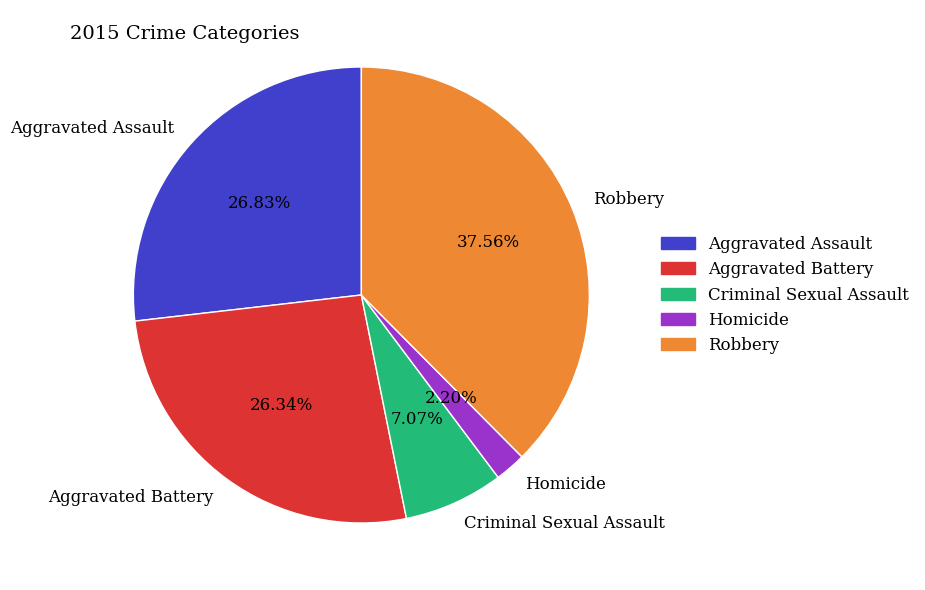

To the nearest percent, what is the average slice percentage?

20%